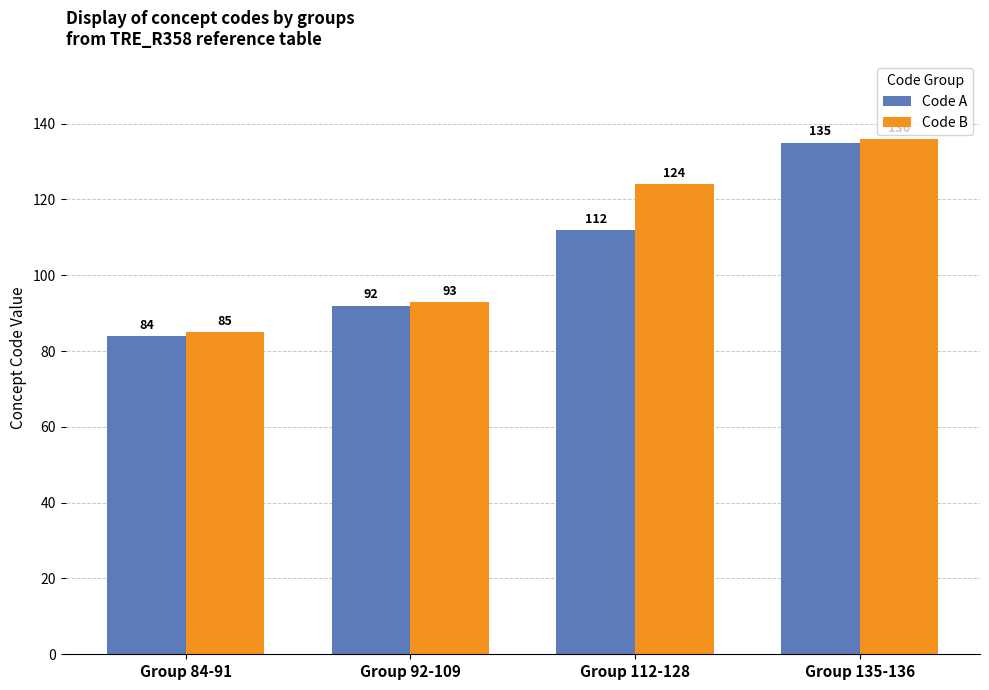

How many categories are shown in the chart?

4